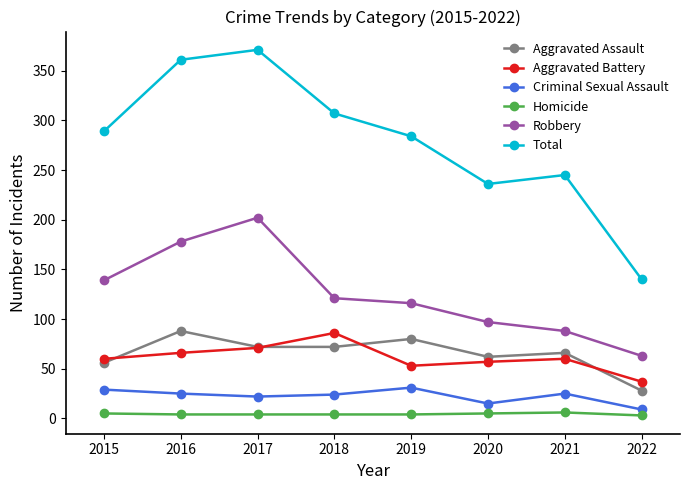

How many lines are shown in the chart?

6